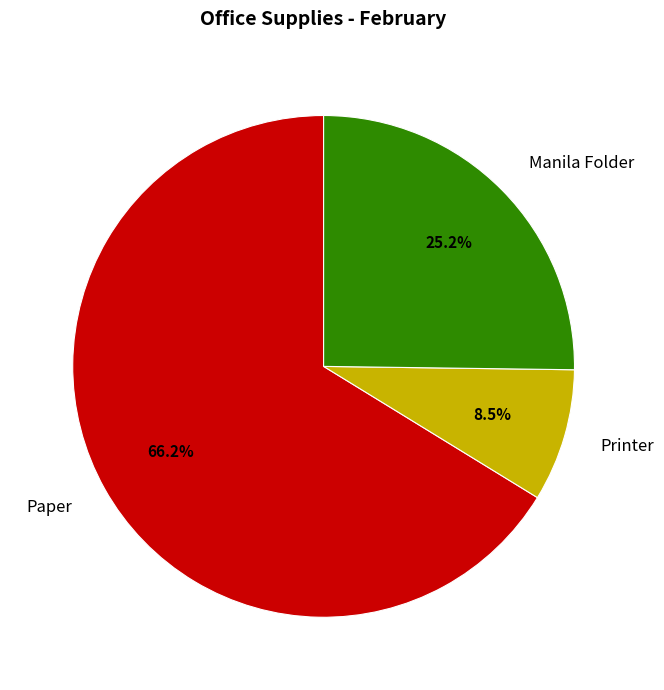

Between Paper and Printer, which is larger?

Paper